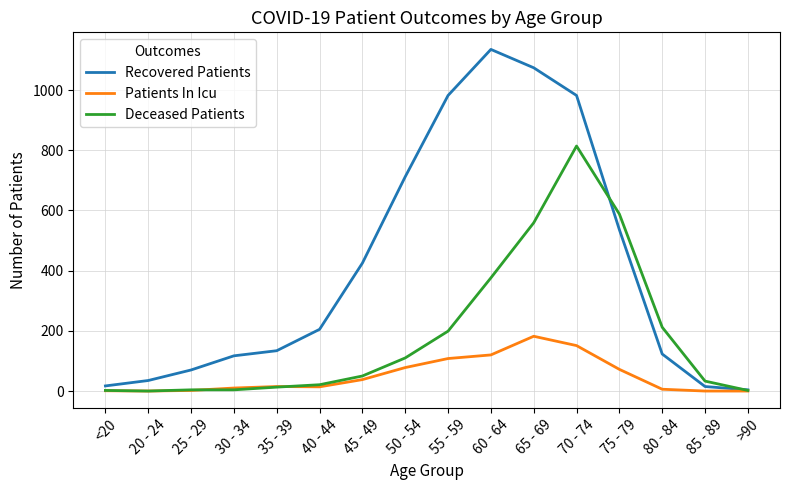

The Deceased Patients series shows 69 at 50 - 54. True or false?

False